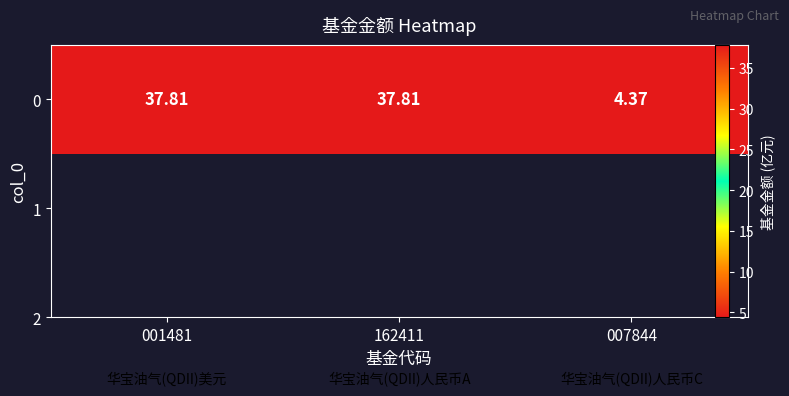

Where is the data nearest to the value 21?

007844